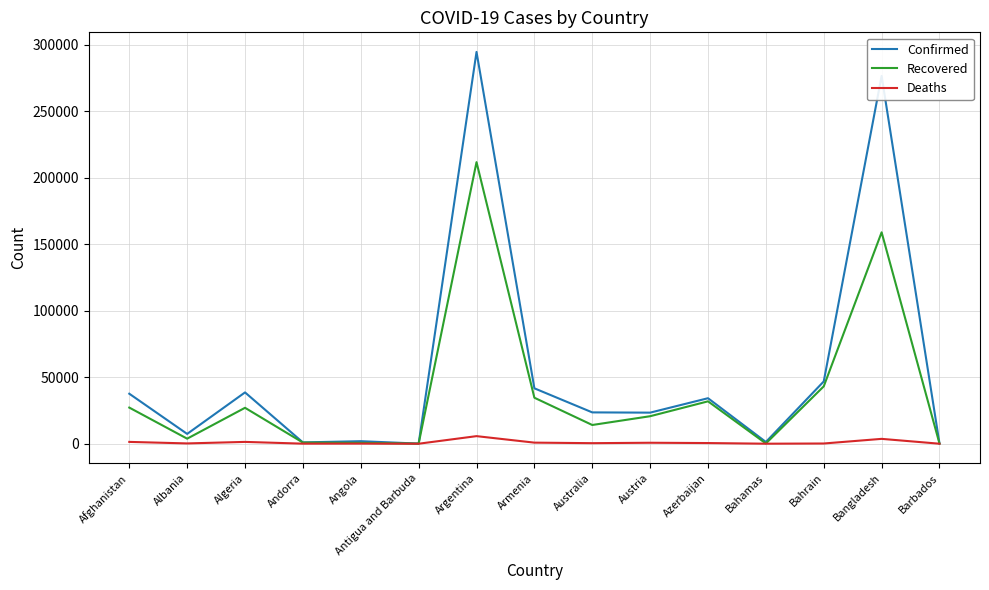

At which label is Confirmed closest to 147331?

Bahrain